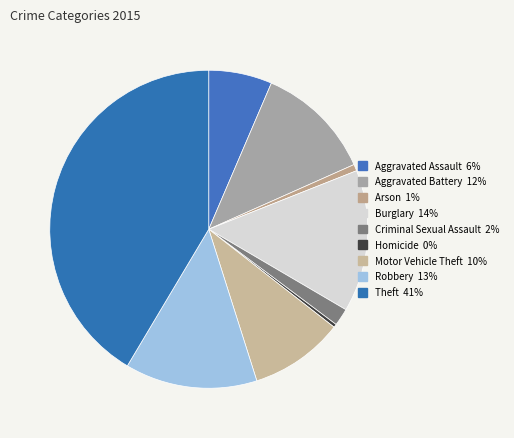

How many slices are in this pie chart?

9